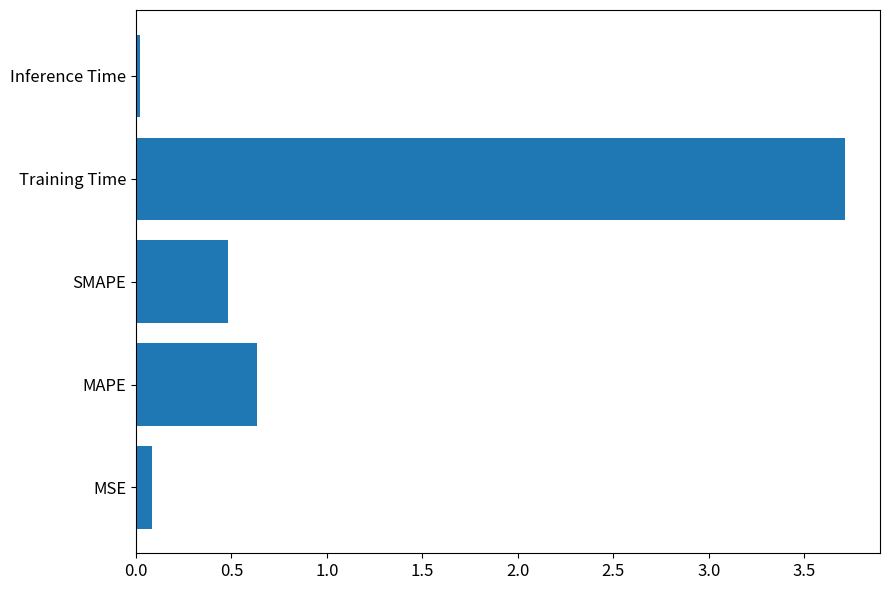

Are the bars horizontal?

Yes